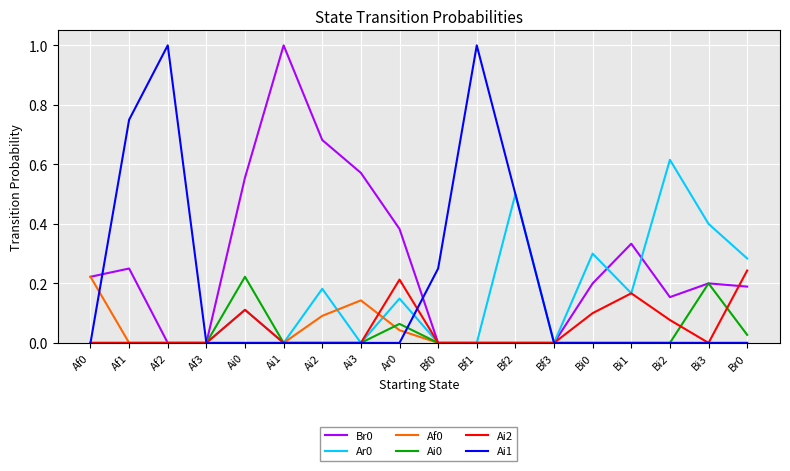

What is the total value across all series at Ai2?

1.0